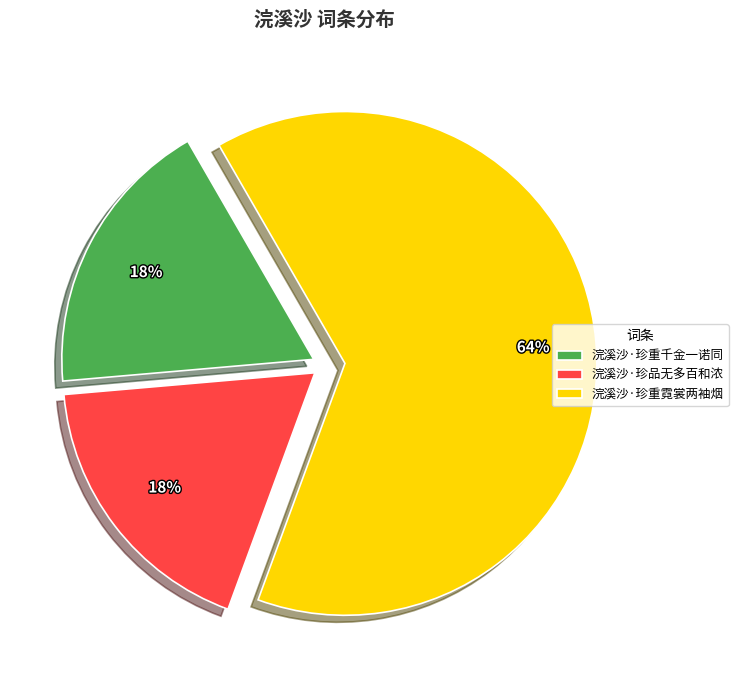

Approximately how many times larger is the value at 浣溪沙·珍重千金一诺同 compared to 浣溪沙·珍品无多百和浓?

1.0